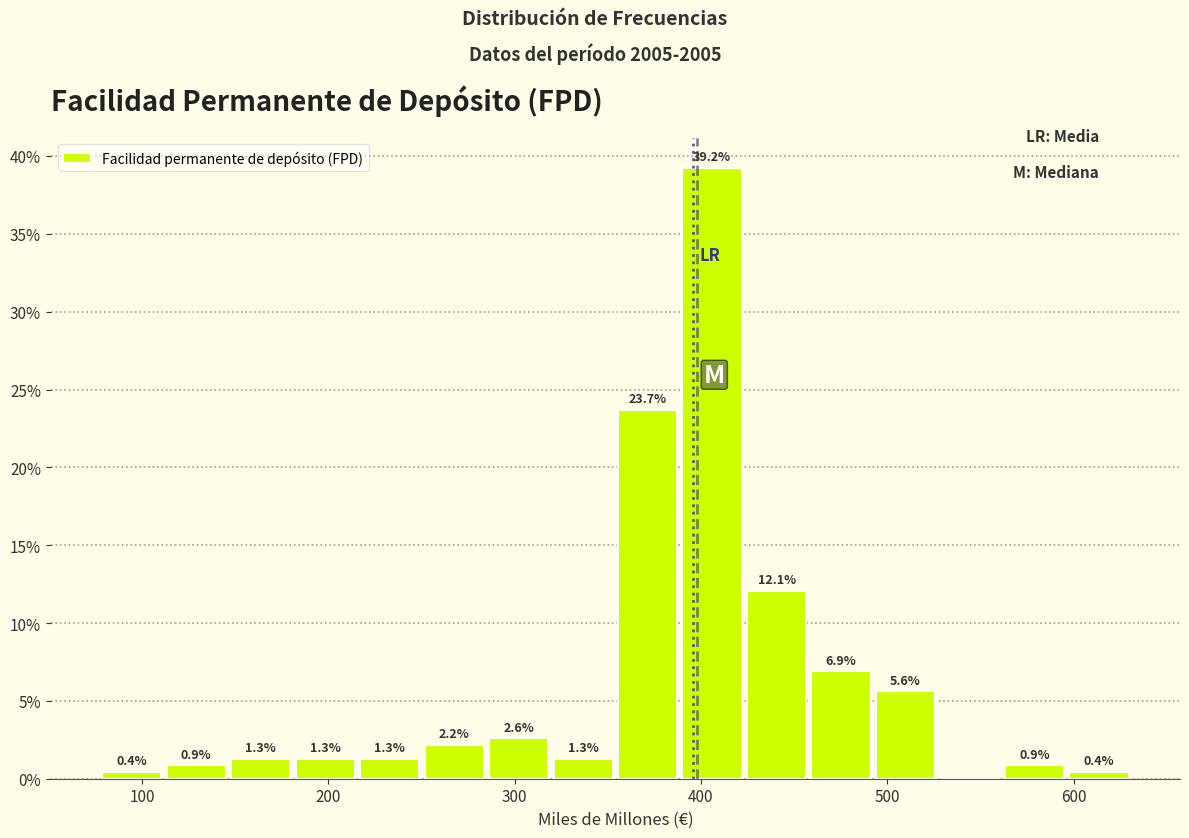

Read against the x-axis, roughly where is the centre of the tallest bar?

410